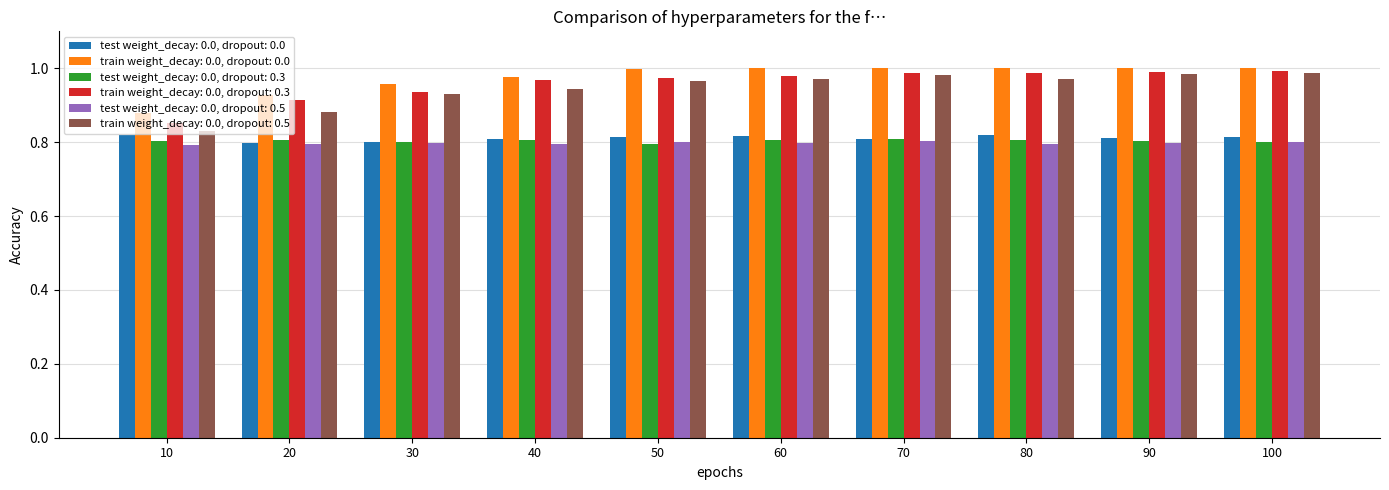

At how many categories does at least one series exceed 0?

10